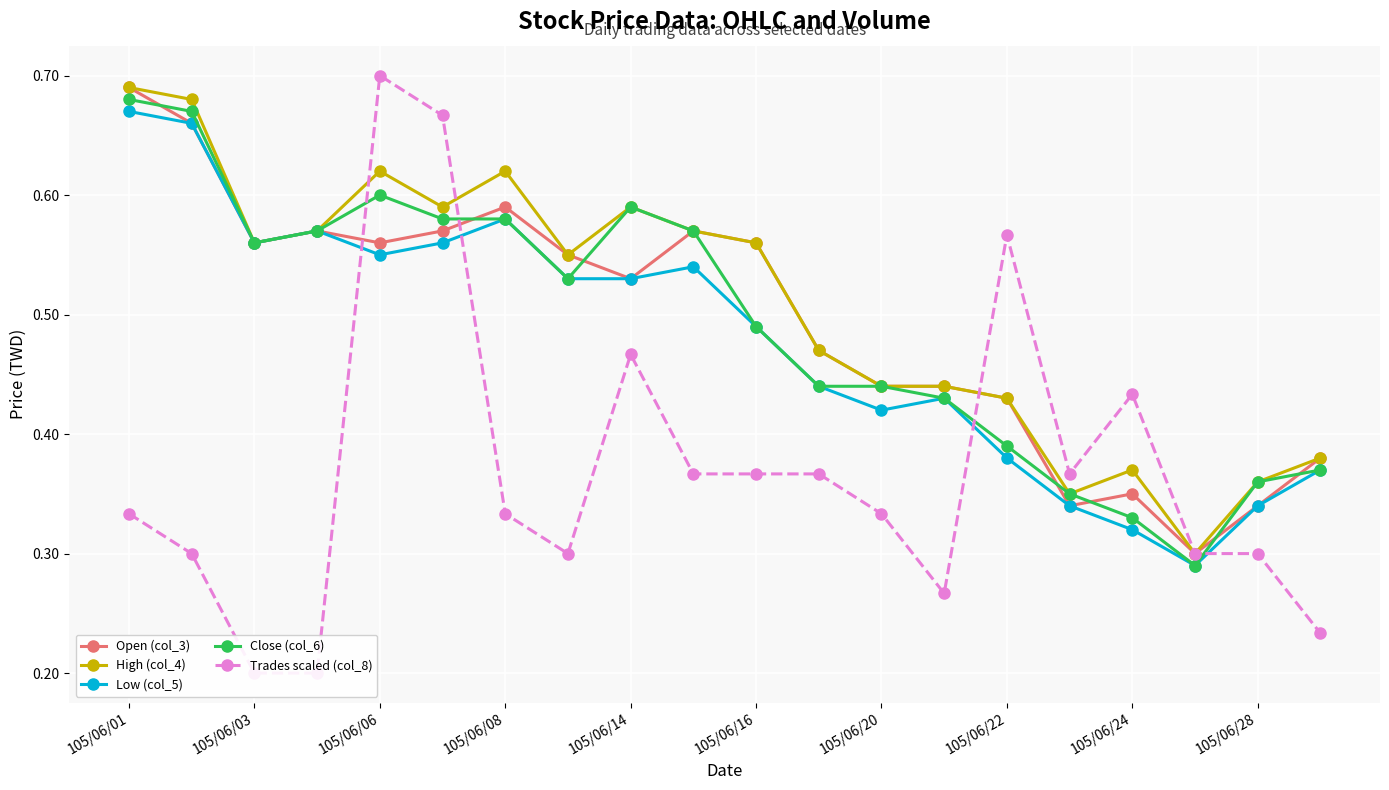

What are all the series names shown in the legend?

Open (col_3), High (col_4), Low (col_5), Close (col_6), Trades scaled (col_8)